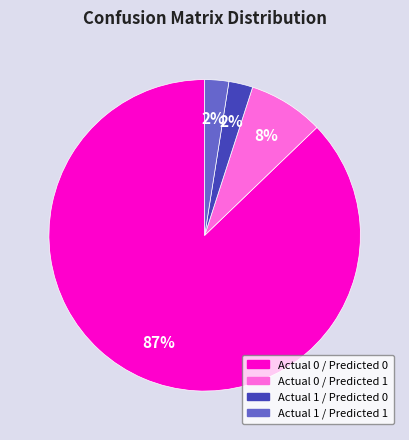

How many slices are in this pie chart?

4